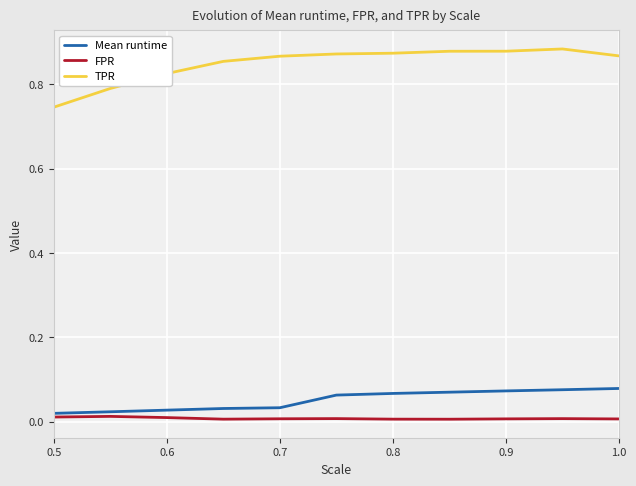

How many lines are shown in the chart?

3